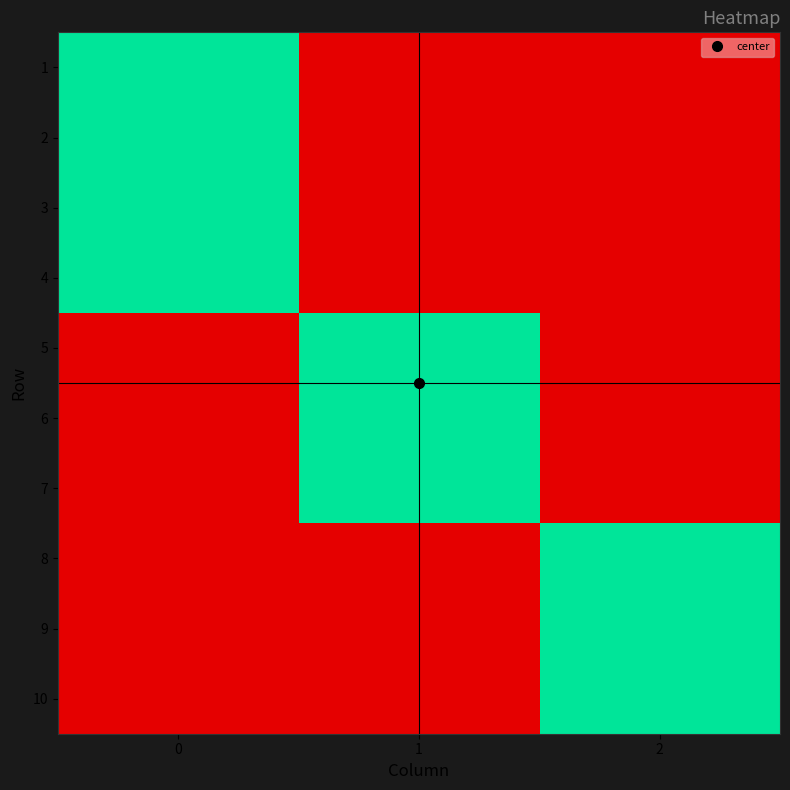

At 1, list the series in order from largest to smallest.

5, 6, 7, 1, 2, 3, 4, 8, 9, 10